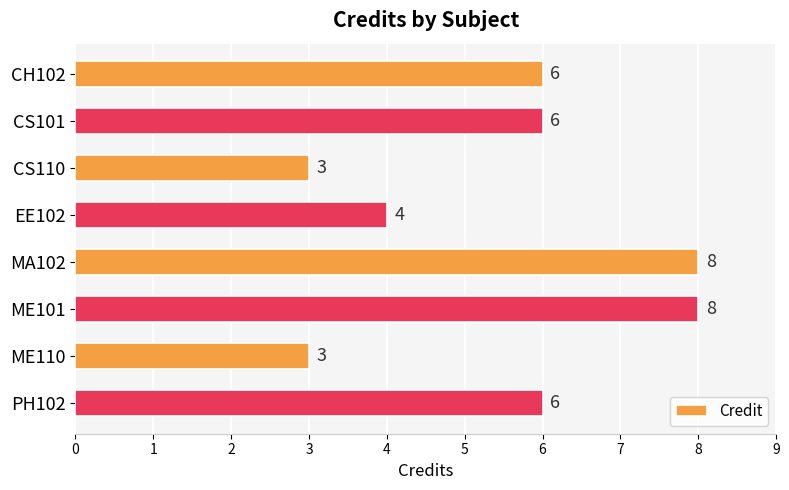

Reading top to bottom, extract all data points from this chart.

CH102=6	CS101=6	CS110=3	EE102=4	MA102=8	ME101=8	ME110=3	PH102=6